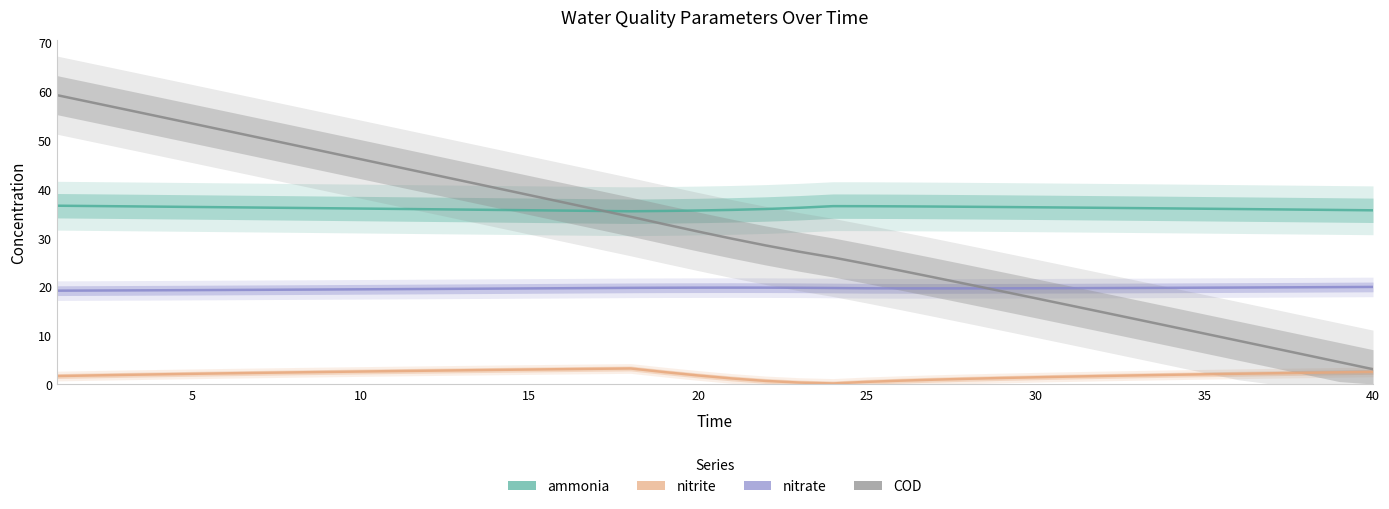

Which series has the widest spread of values?

COD